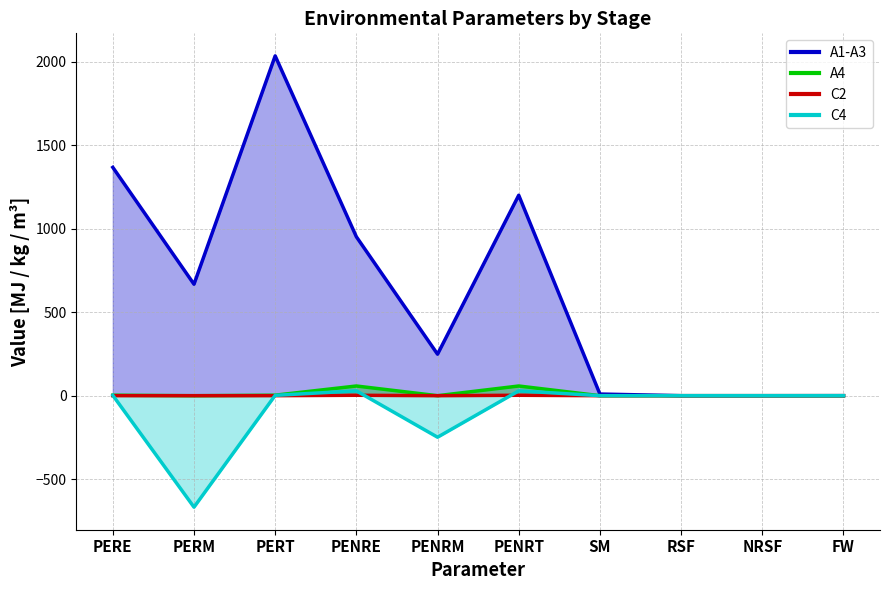

What is the approximate value of A4 at PENRT?

58.1